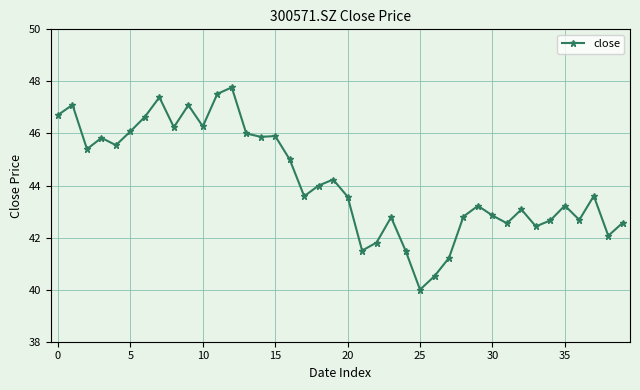

What is the minimum value shown in the chart?

40.0